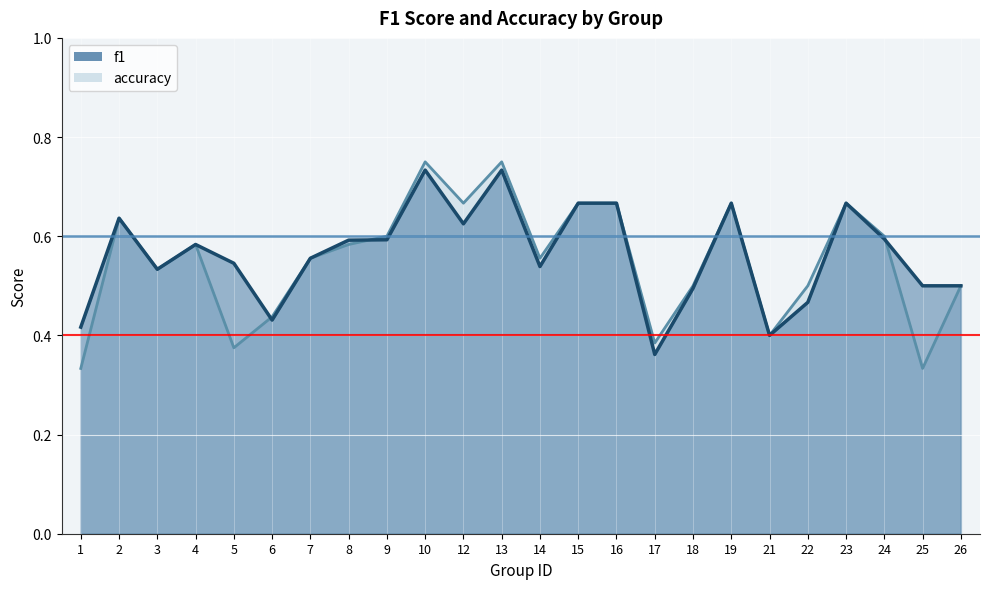

List the series in order of their peak value, highest first.

accuracy, f1